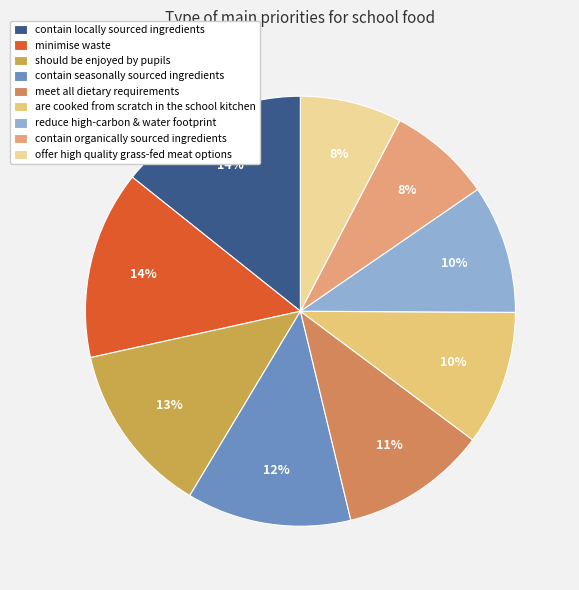

Is there any slice that represents more than half of the pie?

No